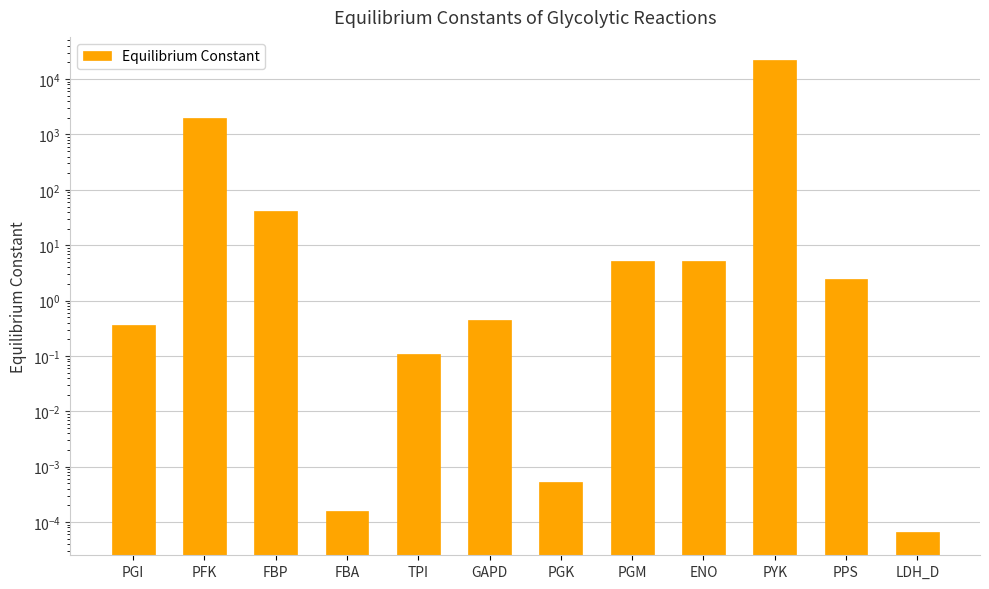

Are the bars horizontal?

No